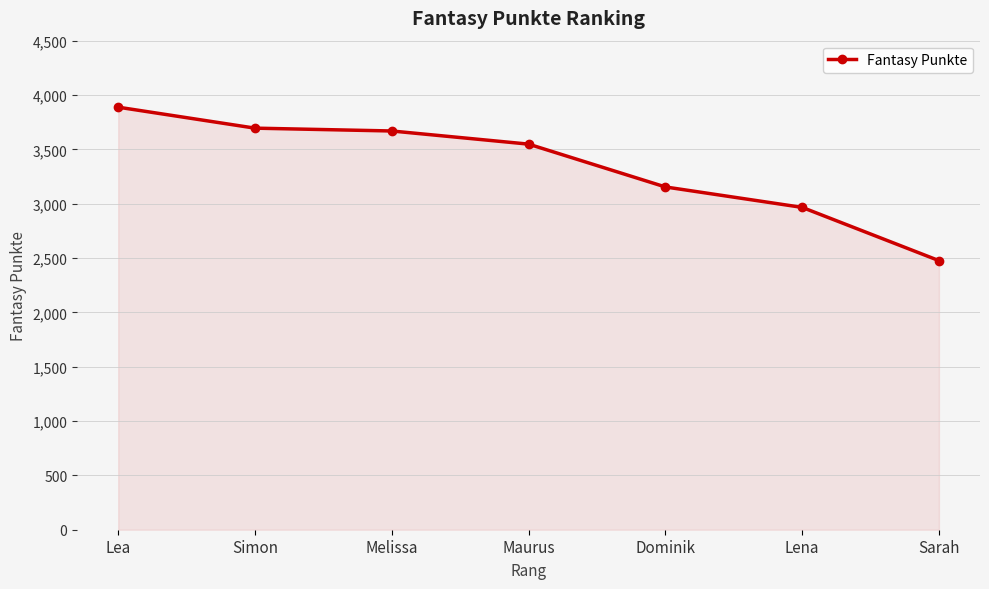

How many lines are shown in the chart?

1